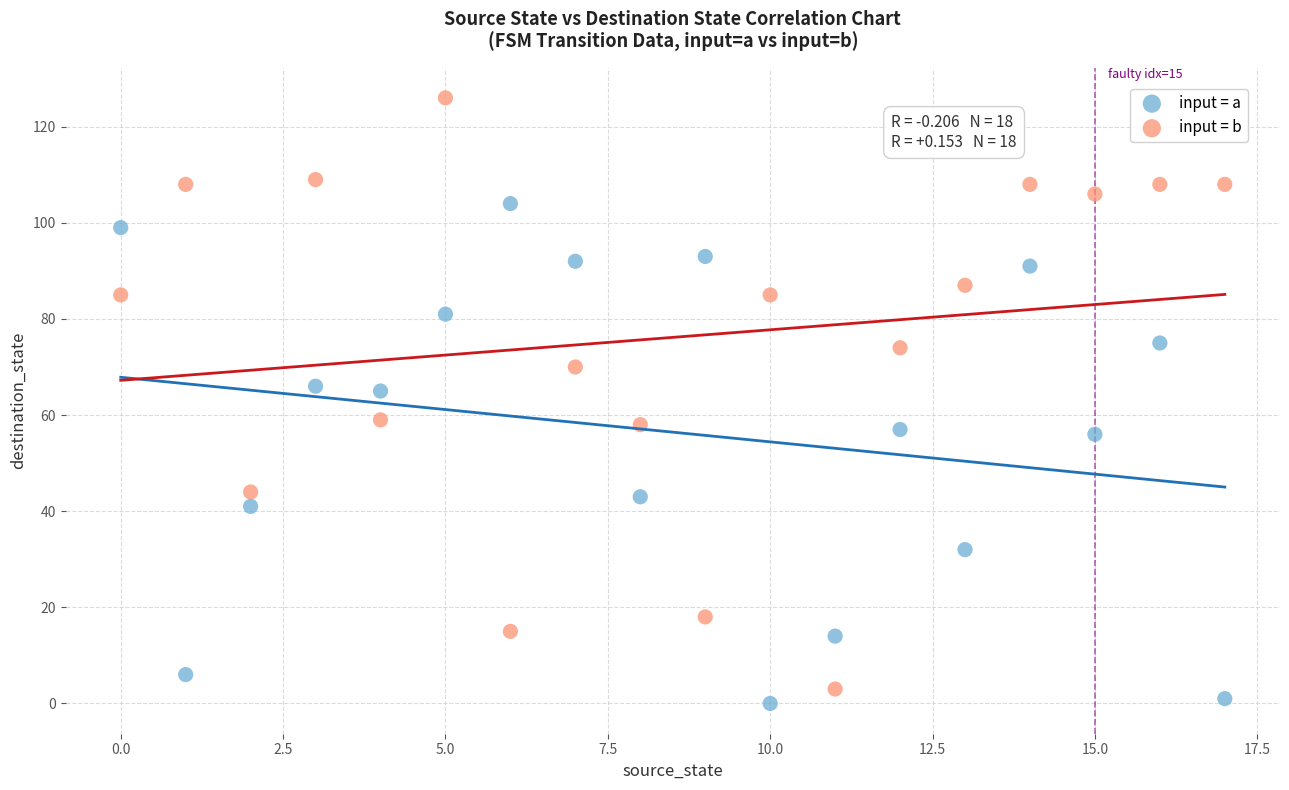

Across all data points, what is the range of Y values (max minus min)?

126